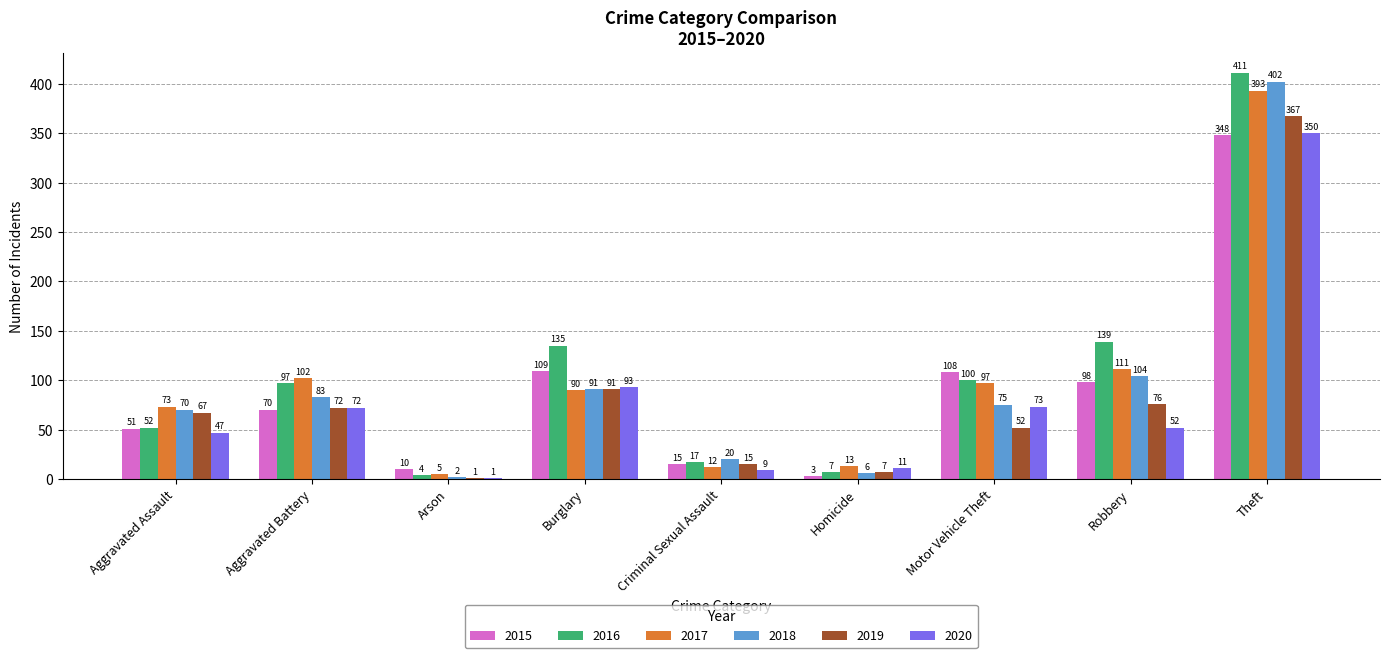

The 2019 series shows 72 at Aggravated Battery. True or false?

True